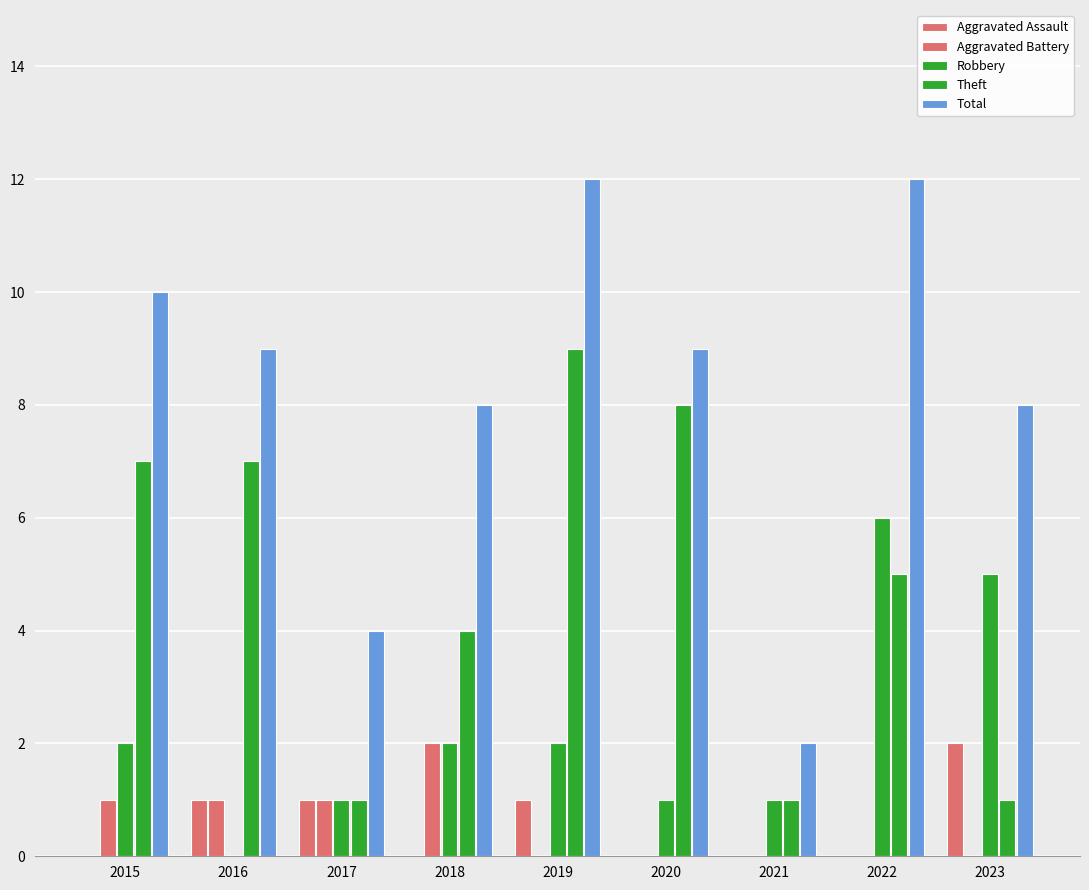

Reading right to left, extract all data points from this chart.

Aggravated Assault: 2	0	0	0	1	0	1	1	0
Aggravated Battery: 0	0	0	0	0	2	1	1	1
Robbery: 5	6	1	1	2	2	1	0	2
Theft: 1	5	1	8	9	4	1	7	7
Total: 8	12	2	9	12	8	4	9	10